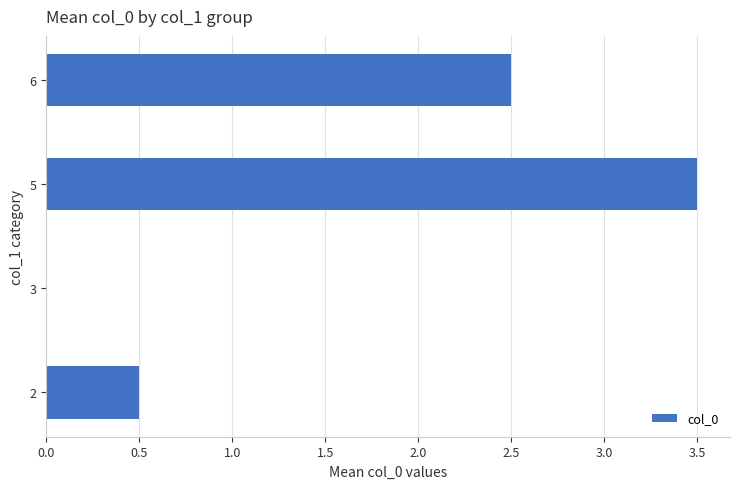

The chart shows a value of 0.5 at 2. True or false?

True